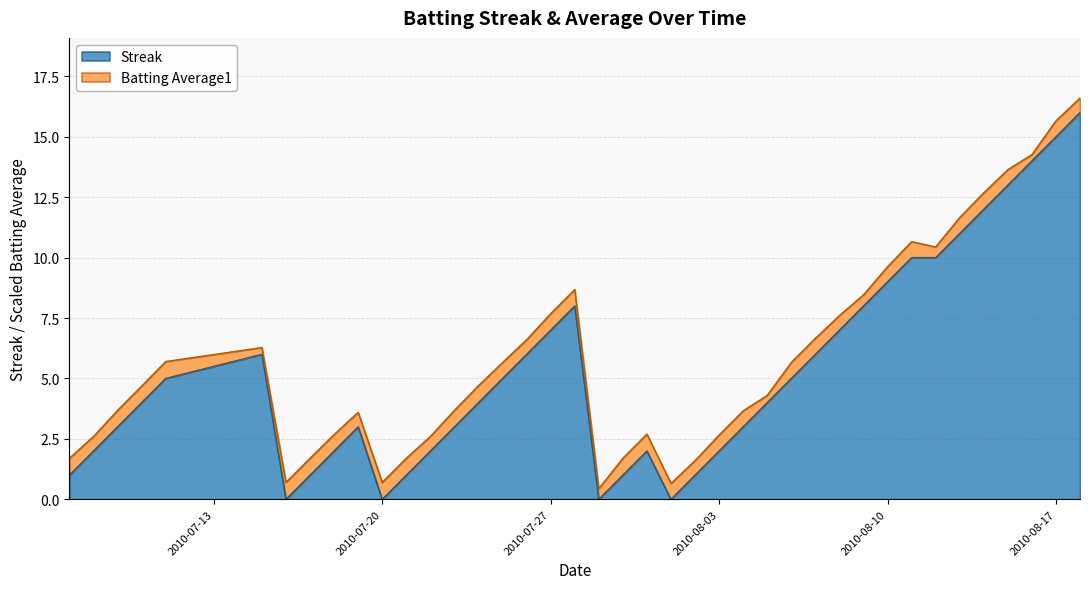

The chart shows a value of 14 at 2010-07-28. True or false?

False